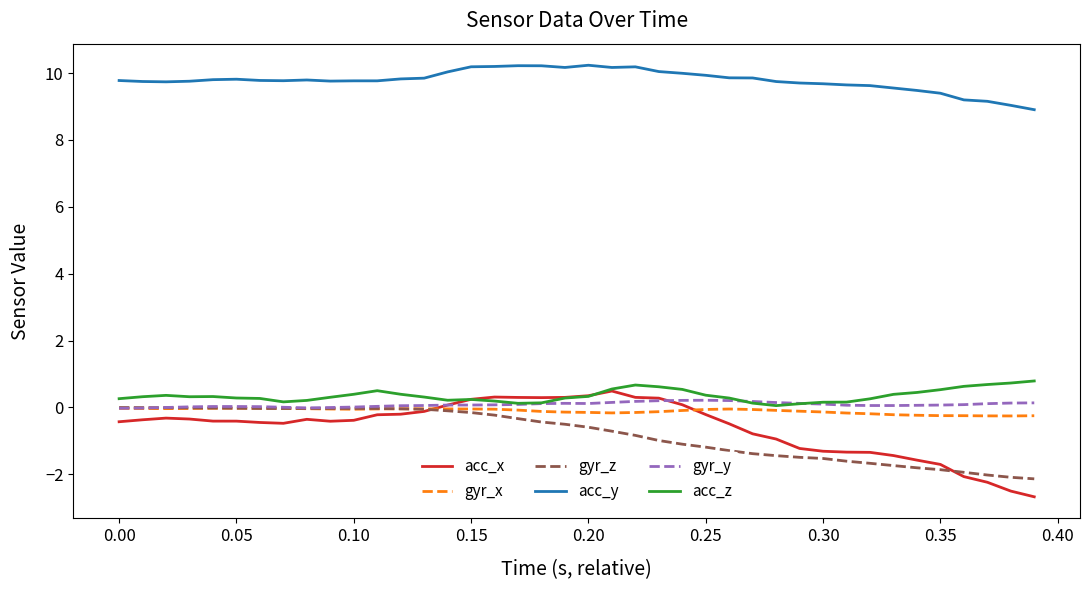

What is the difference between the maximum and minimum values in the acc_z series?

0.7